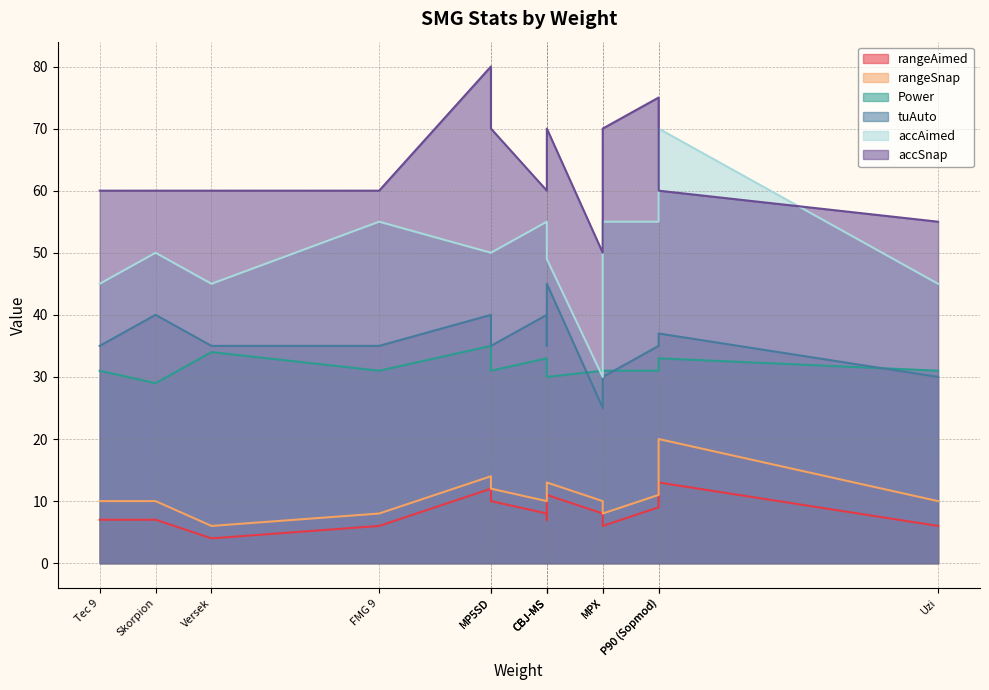

True or false: accSnap has more than 2 points higher than both neighbors.

True